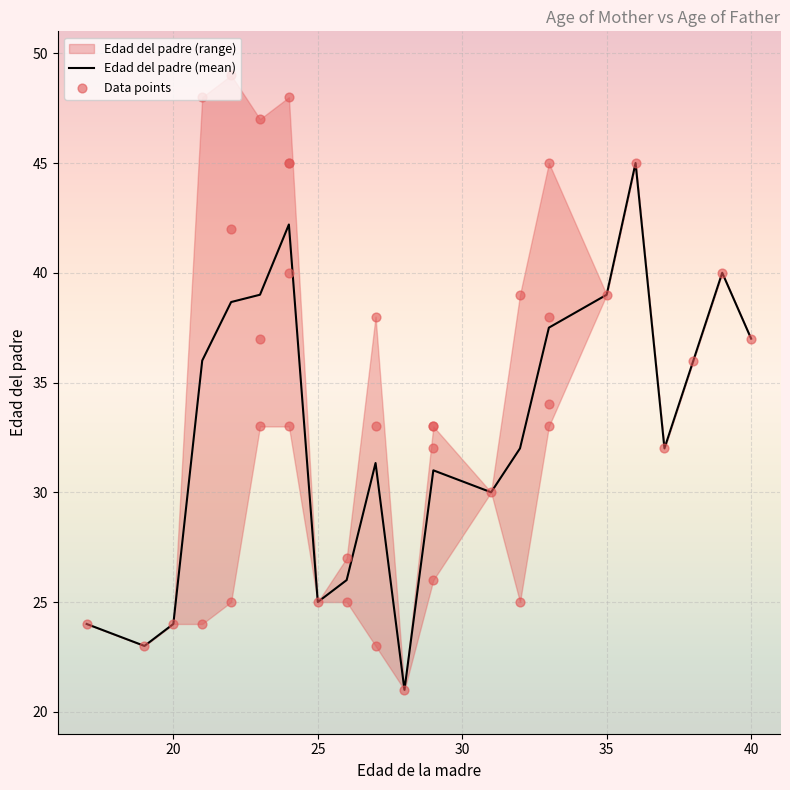

The Edad del padre (mean) series shows 24.0 at 20. True or false?

True